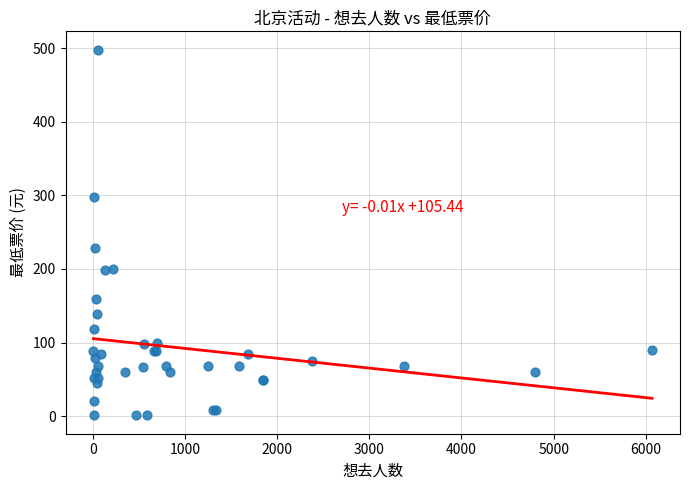

What Y value in the scatter plot is closest to 249?

228.0